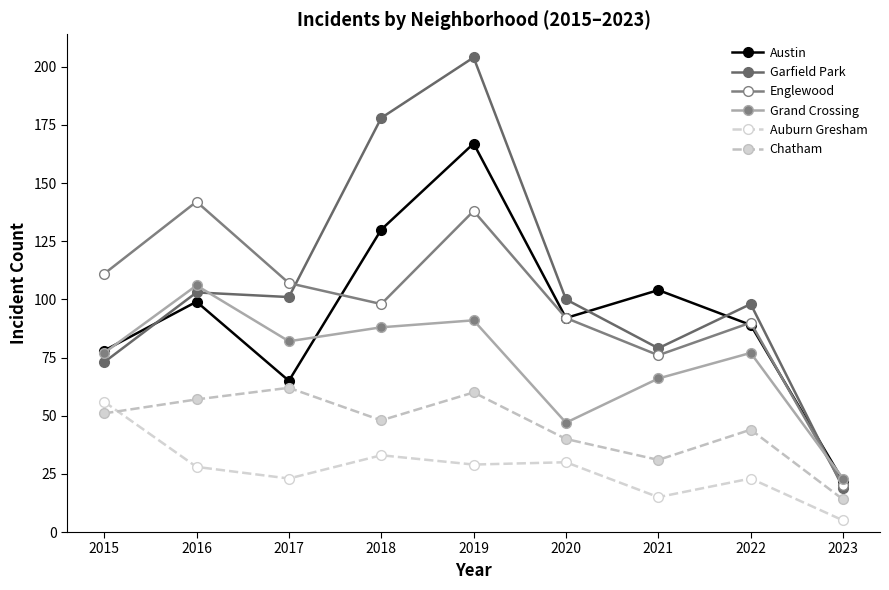

What is the sum of the Chatham values at 2022 and 2016?

101